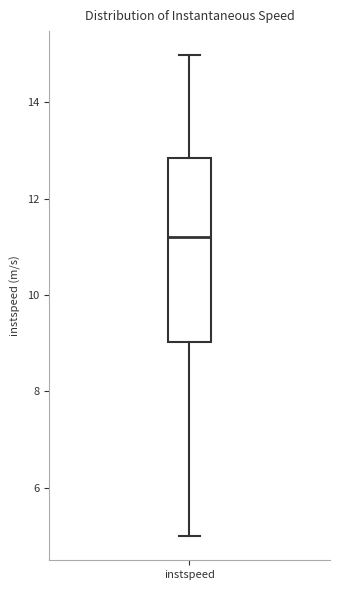

Where is the upper edge of the box for instspeed on the y-axis? The values are not printed on the chart, so give them approximately, as read against the axis.

12.8